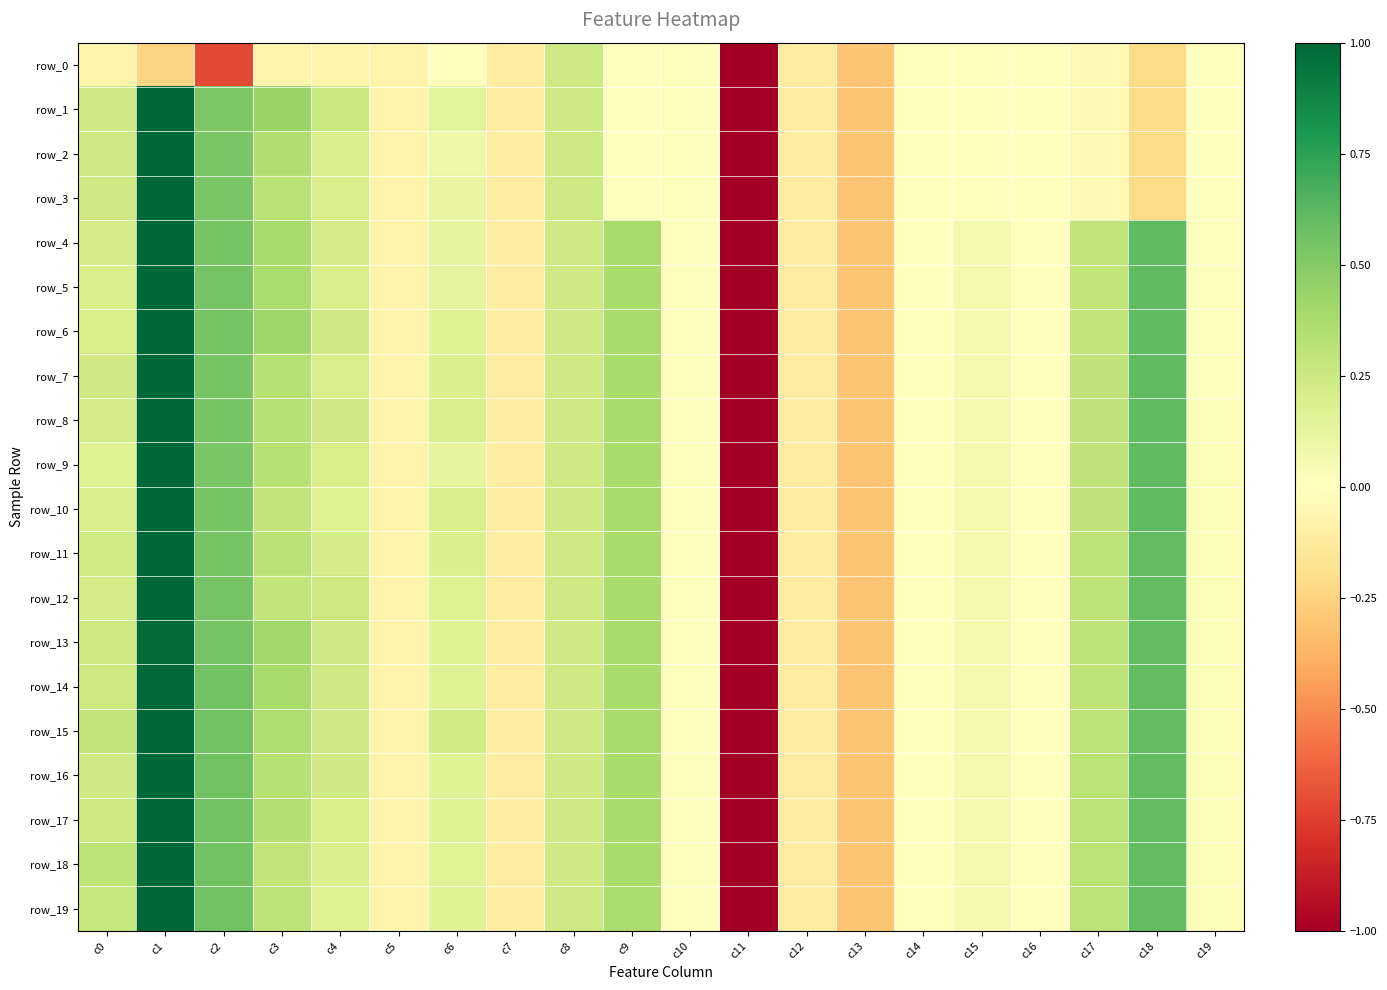

Which series changed the most between c3 and c14?

row_1